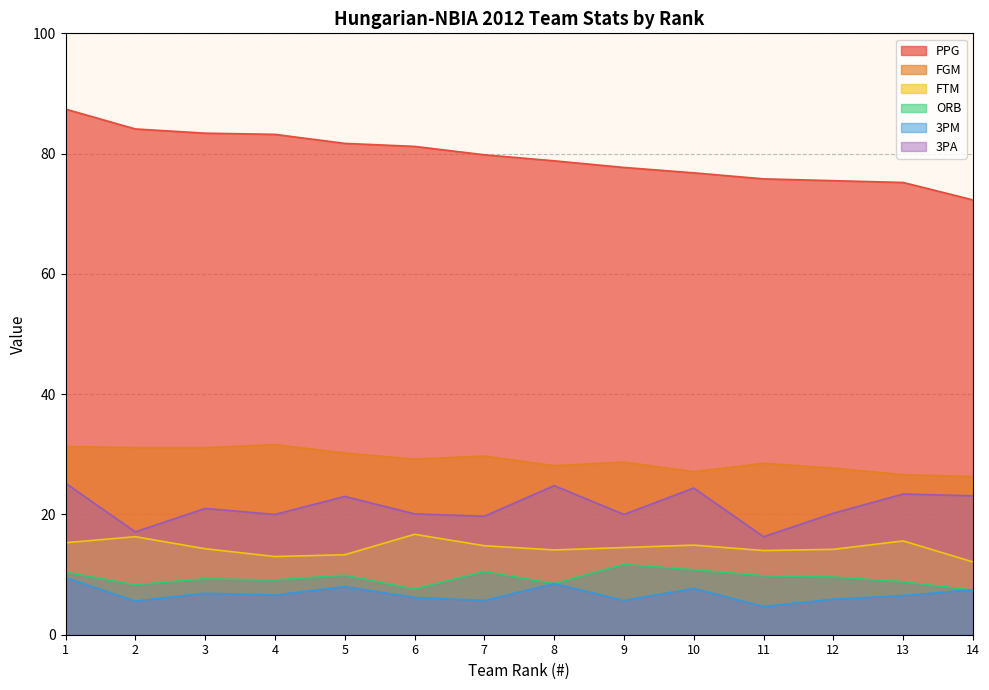

Between 1 and 2, which series saw the biggest shift?

3PA